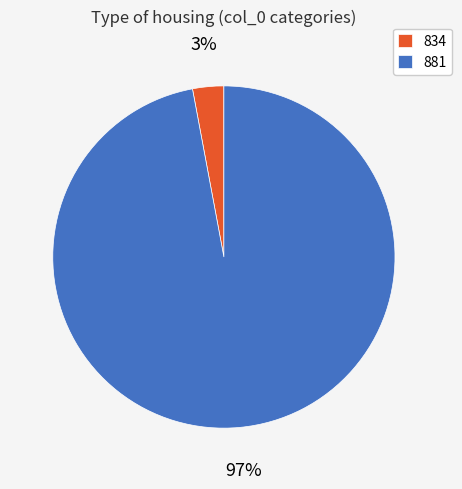

Do 834 and 881 together represent more than half of the pie?

Yes